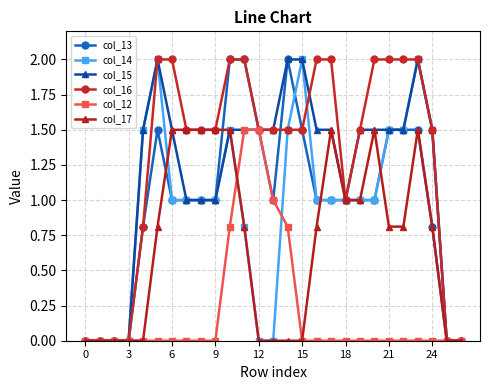

What is the value of the col_13 point at the 7th from the left?

1.0